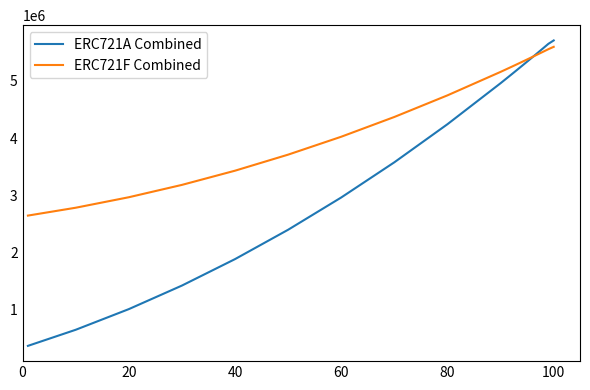

Rank the series by their average value, from highest to lowest.

ERC721F Combined, ERC721A Combined